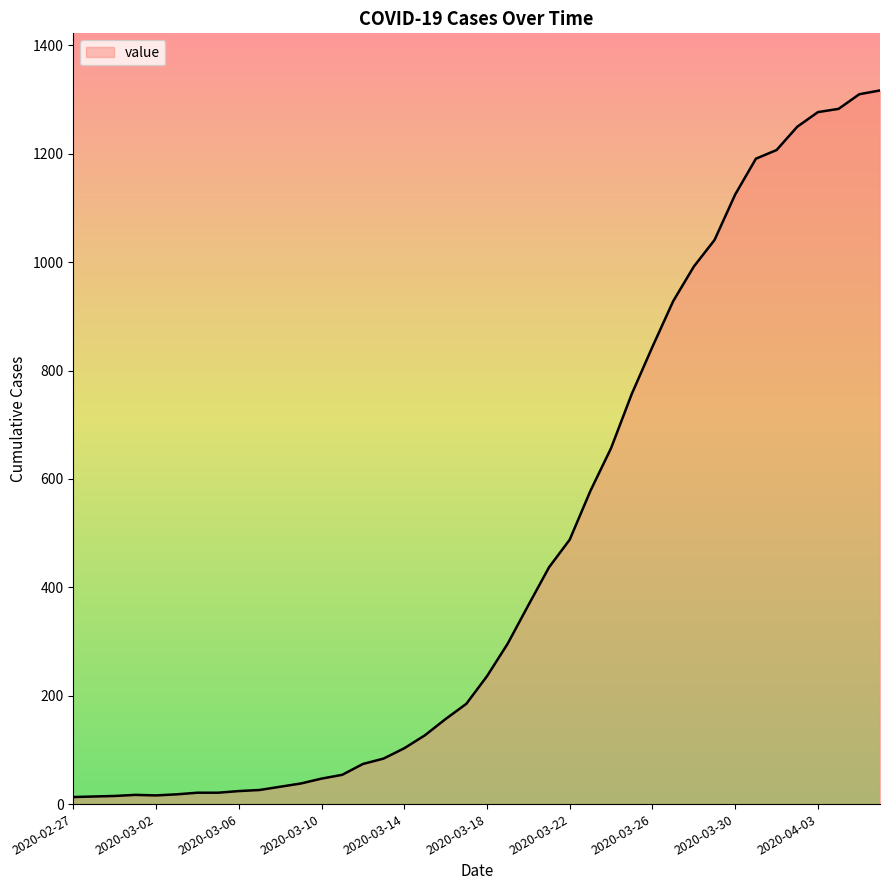

What is the minimum value shown in the chart?

13